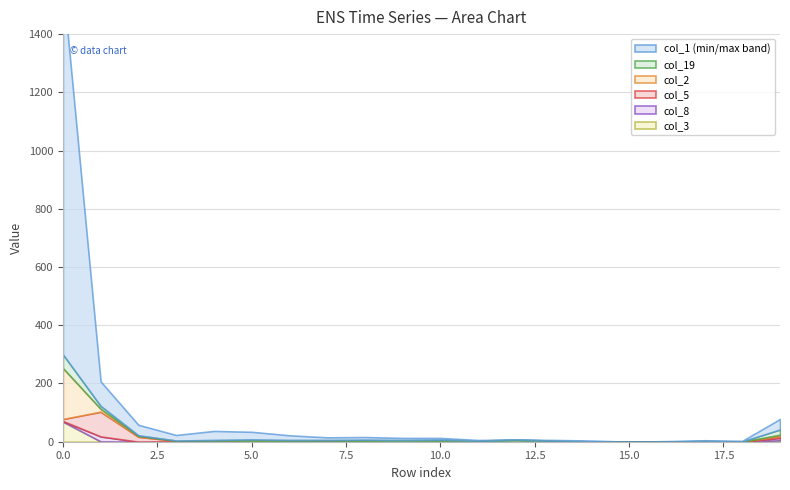

At which category does col_3 reach its first local valley?

2